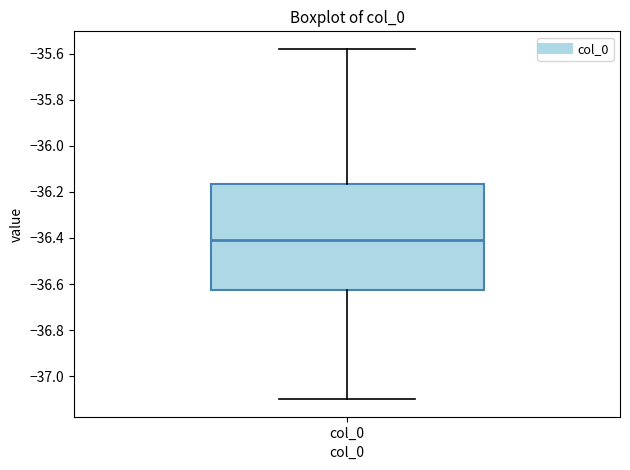

Where is the lower edge of the box for col_0 on the y-axis? The values are not printed on the chart, so give them approximately, as read against the axis.

-36.62